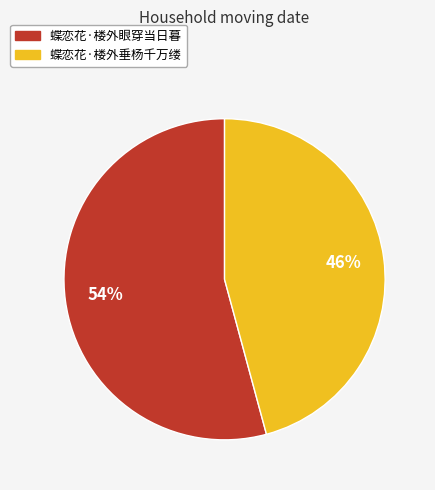

True or false: 蝶恋花·楼外眼穿当日暮 accounts for 40% of the total.

False